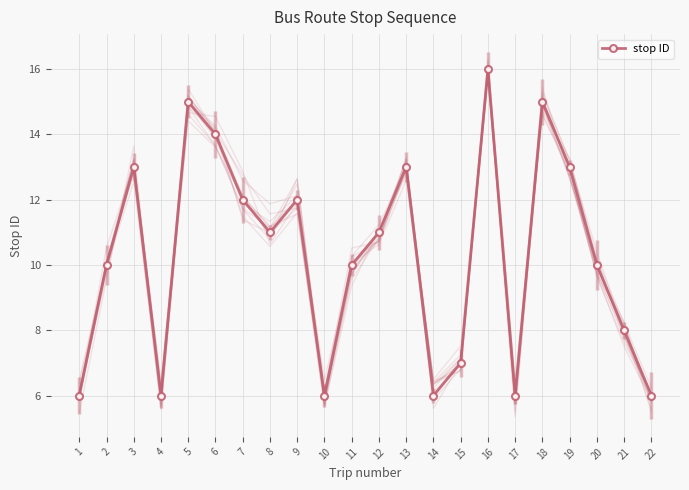

True or false: there are more than 1 points higher than both neighbors.

True